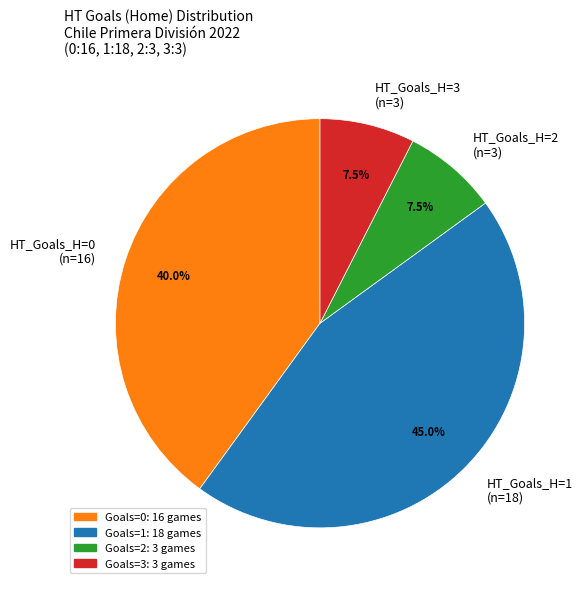

Does HT_Goals_H=1 (n=18) account for over 50% of the chart?

No